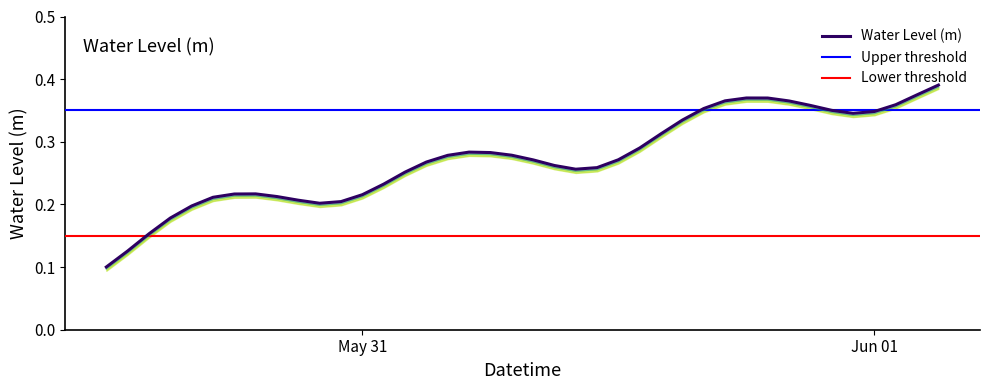

True or false: the data shows 0.1 at 2025-05-31 22:00:00.

False